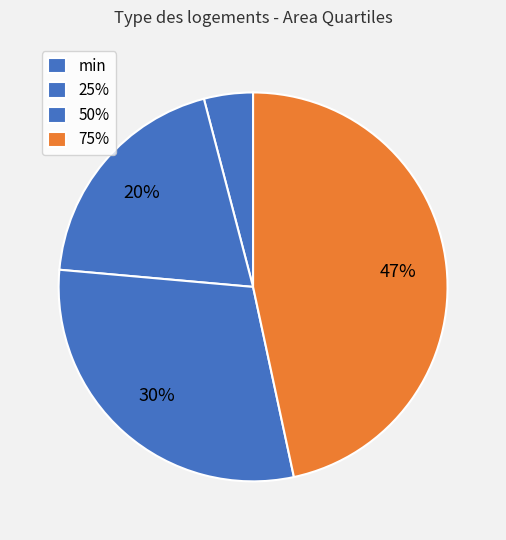

How many segments does this pie chart have?

4